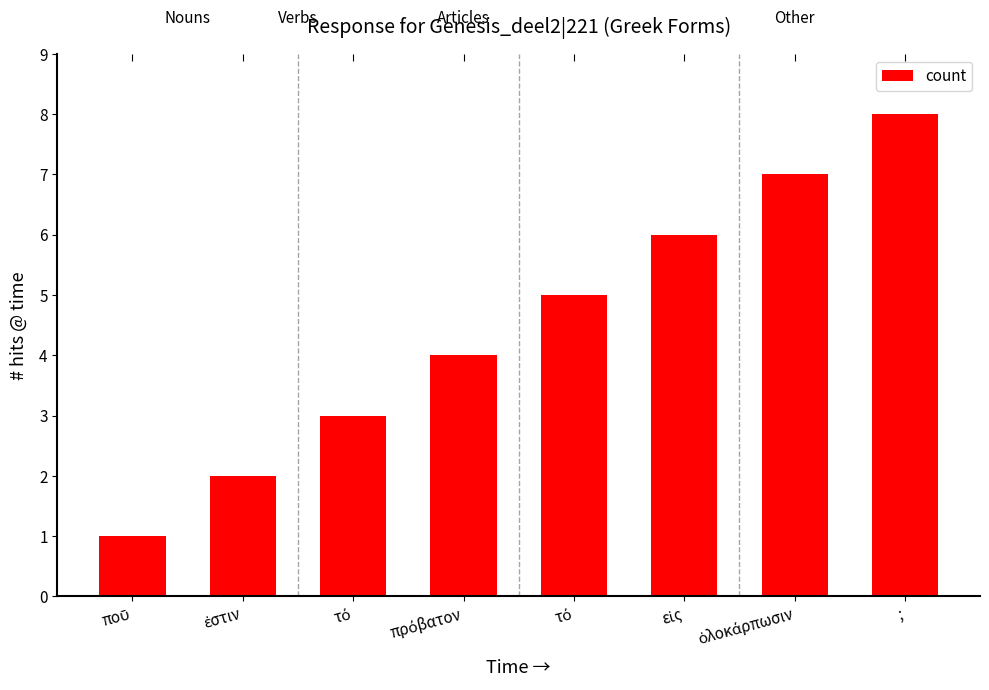

The chart shows a value of 11 at ;. True or false?

False